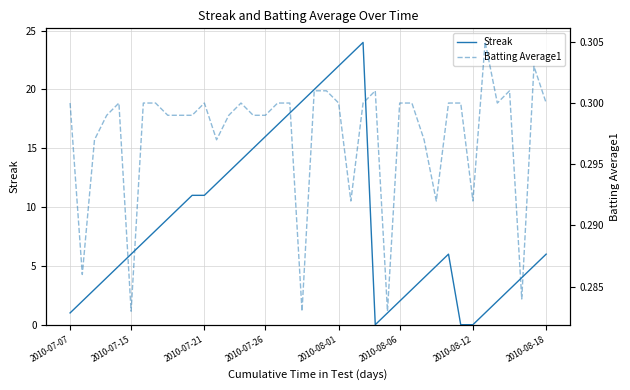

Count the number of categories in the chart.

40